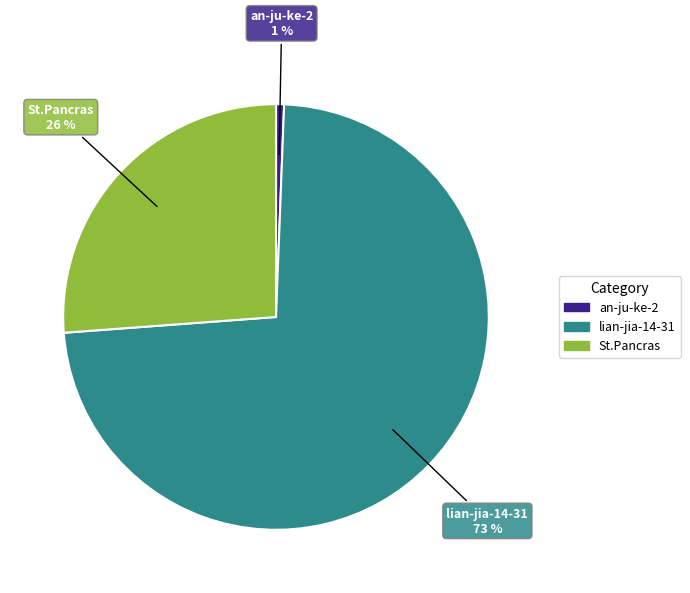

Combined, do an-ju-ke-2 and St.Pancras account for over 50%?

No